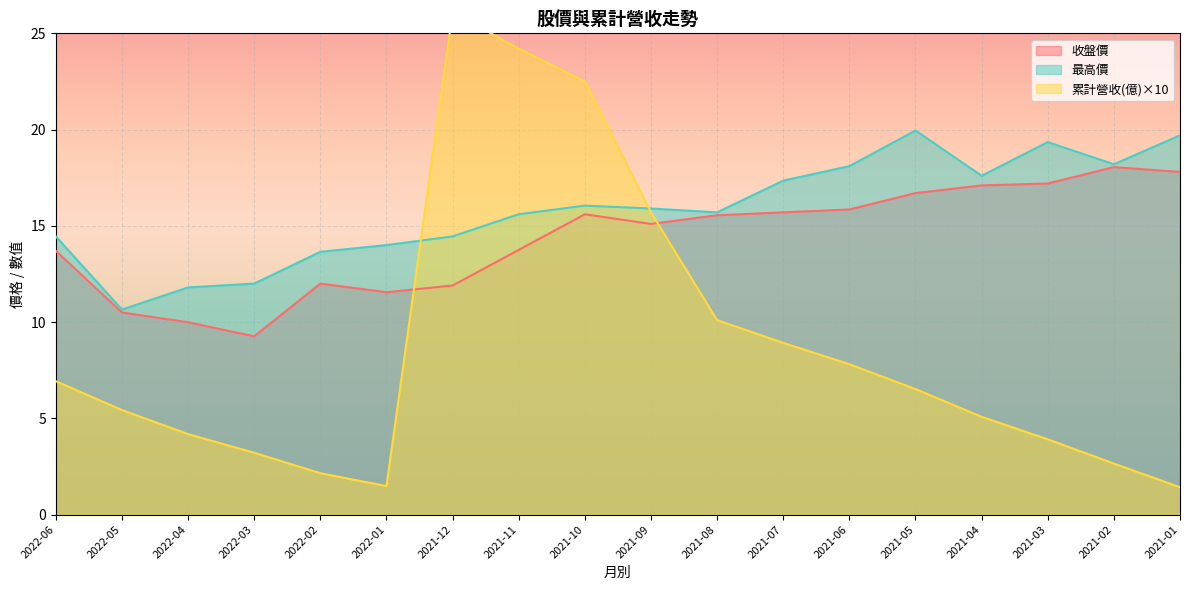

The value of 累計營收(億) at 2021-06 is 7.8. True or false?

True